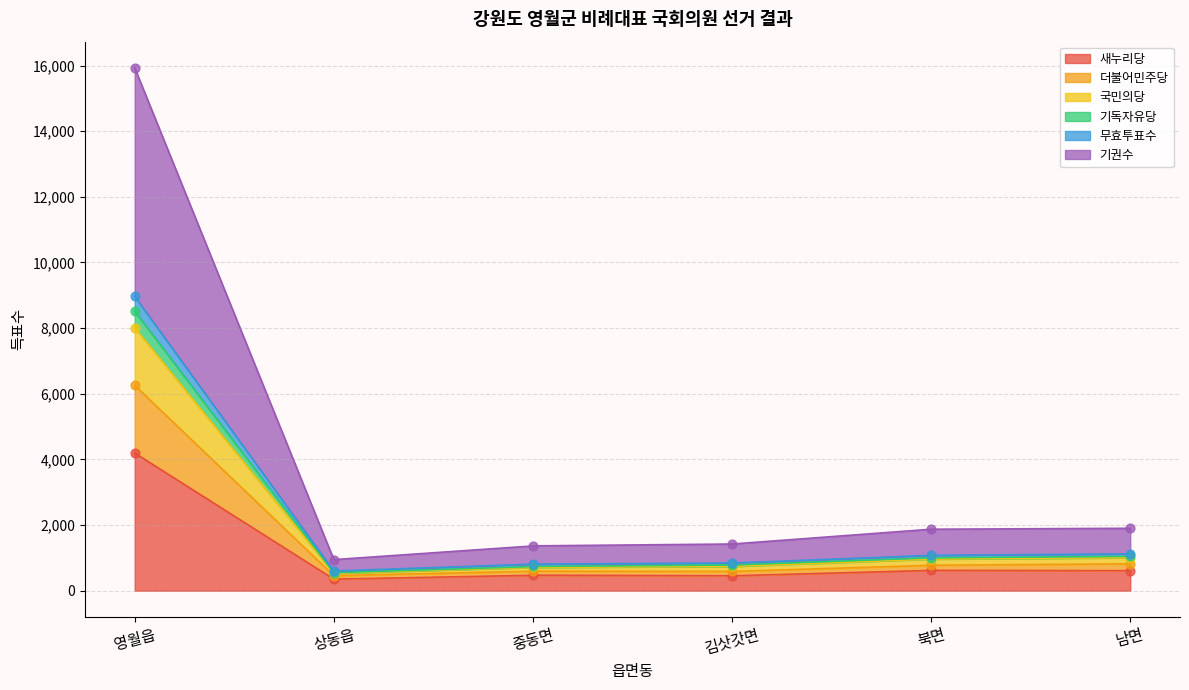

What are all the series names shown in the legend?

새누리당, 더불어민주당, 국민의당, 기독자유당, 무효투표수, 기권수